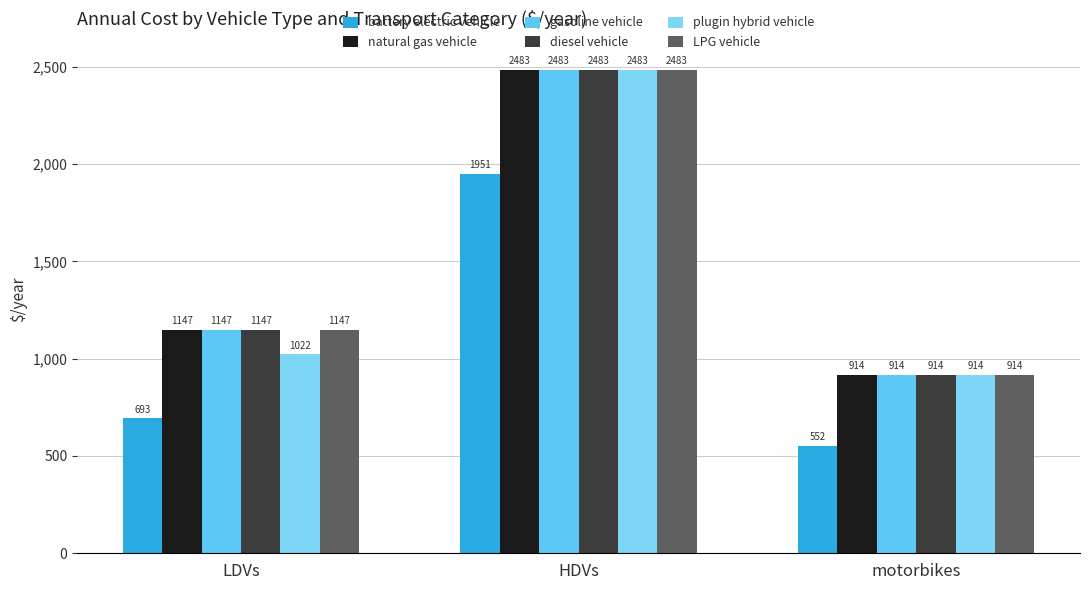

The natural gas vehicle series shows 1905.1 at LDVs. True or false?

False